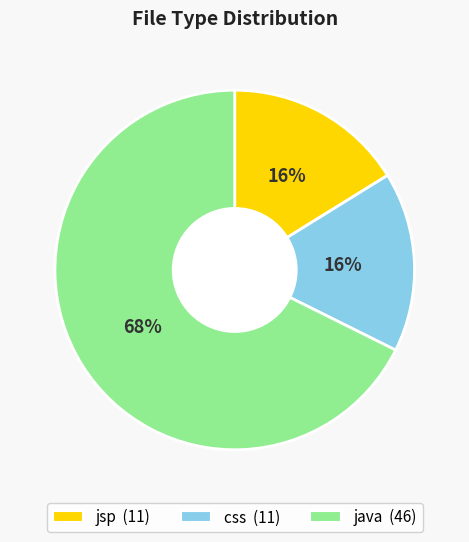

To the nearest percent, what is the combined percentage of java and jsp?

84%